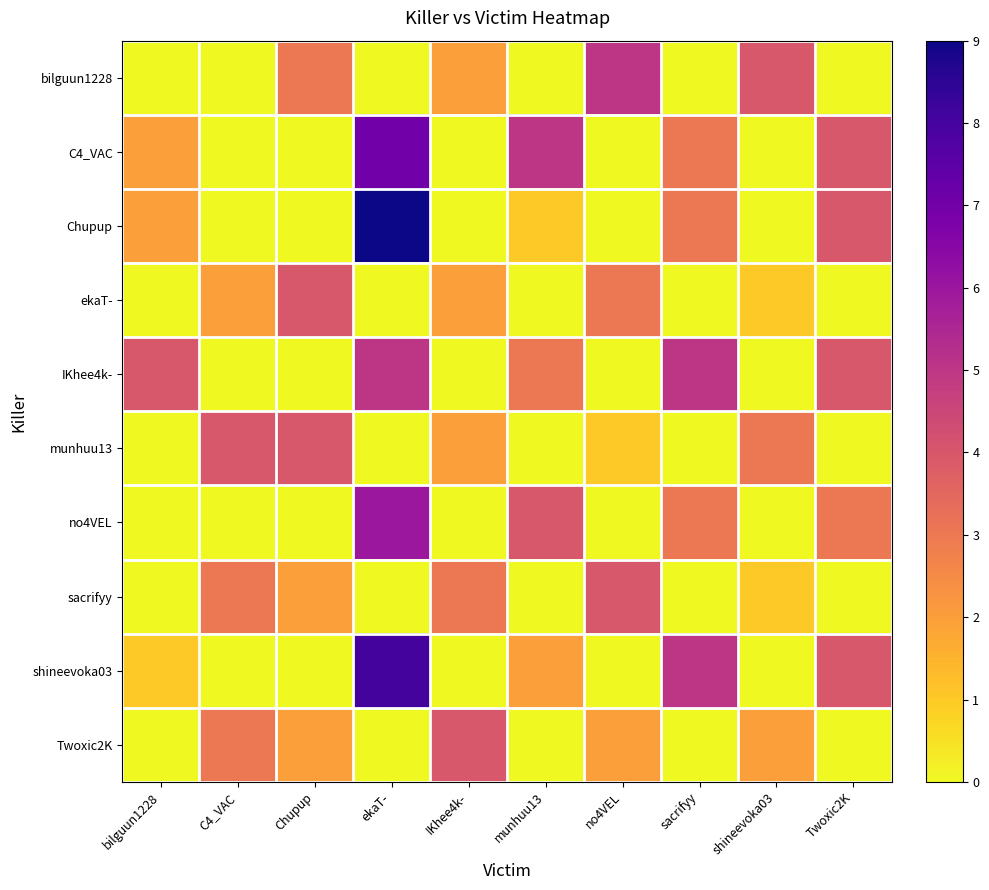

At which category is the sum across all series the highest?

ekaT-